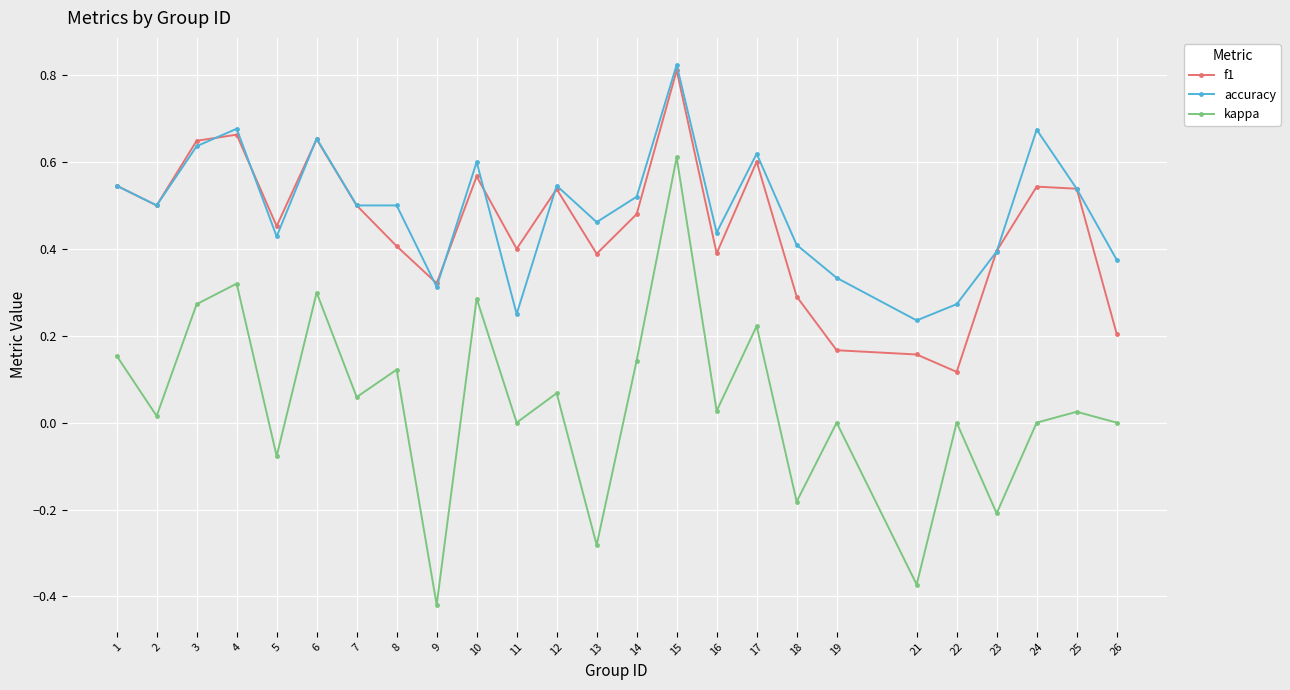

Rank the series at 17 from lowest to highest value.

kappa, f1, accuracy